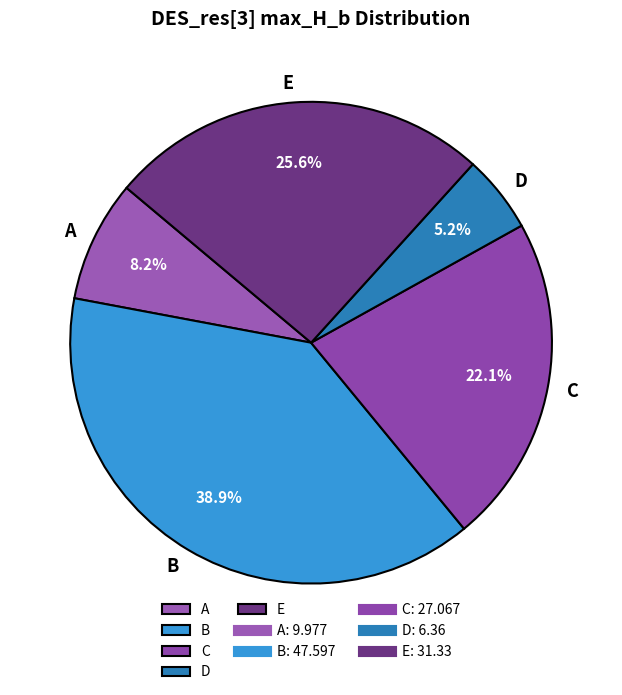

Which category has the biggest portion of the pie?

B